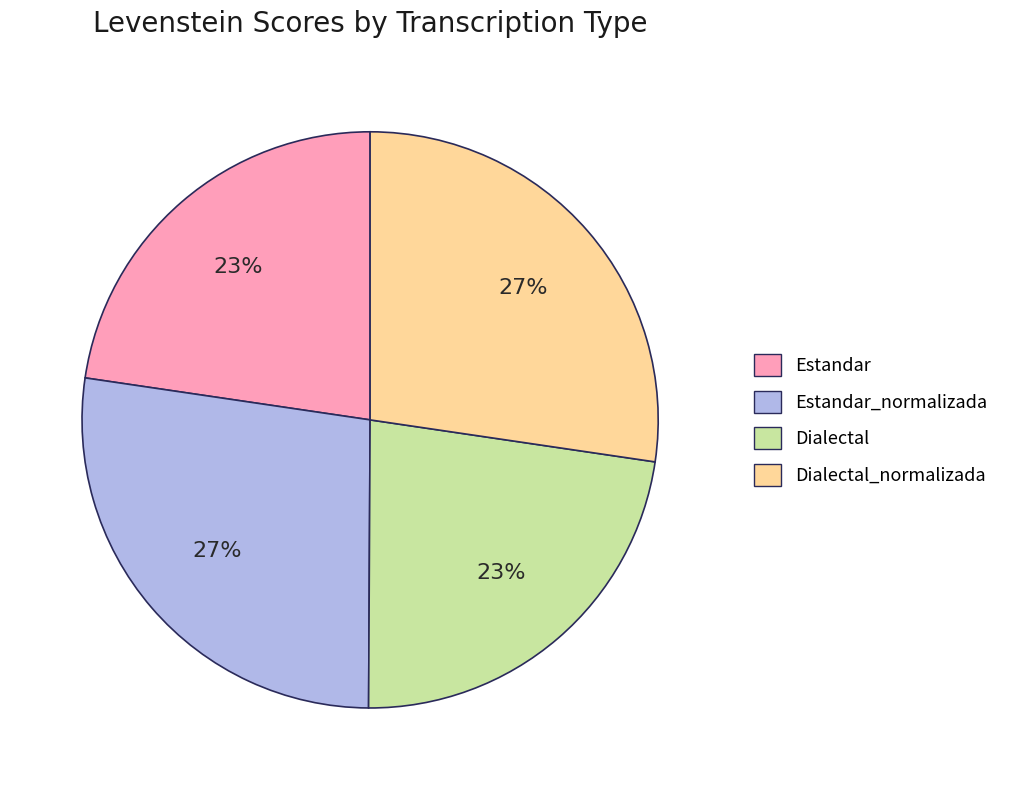

Count the number of slices in the pie.

4